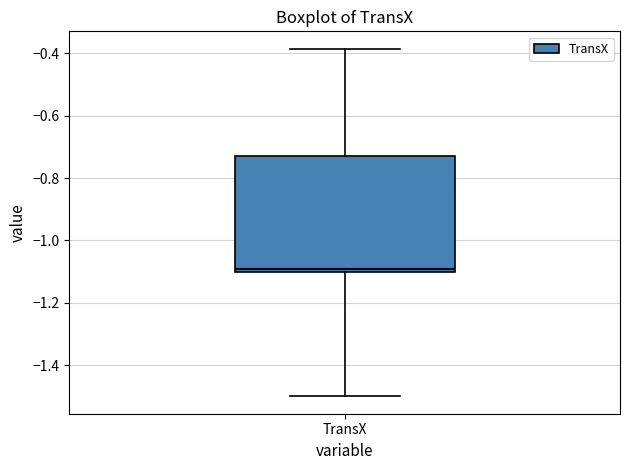

Where is the lower edge of the box for TransX on the y-axis? The values are not printed on the chart, so give them approximately, as read against the axis.

-1.10